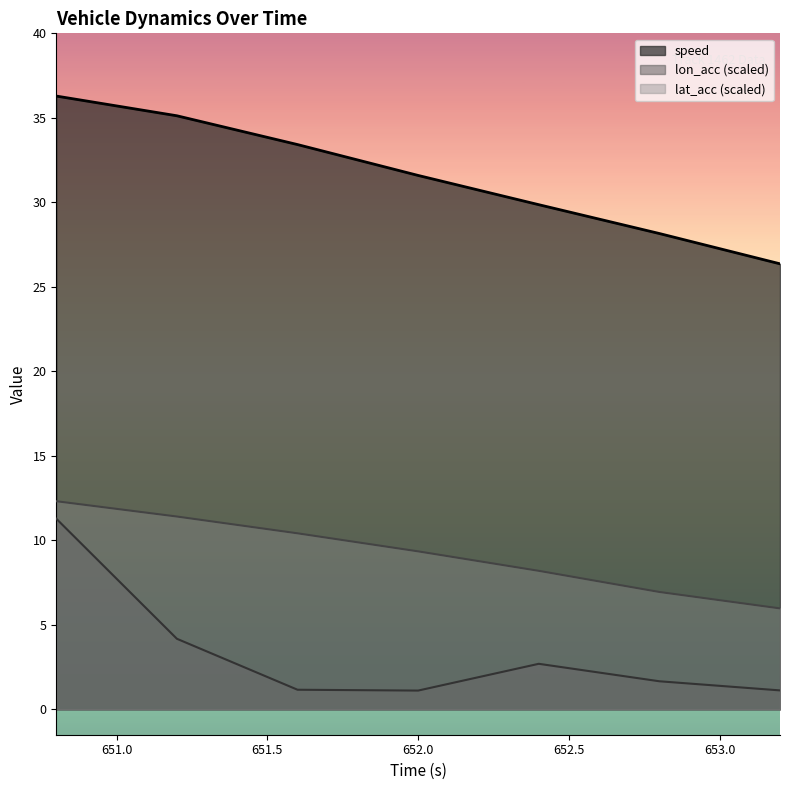

Which series has the widest spread of values?

lon_acc (scaled)